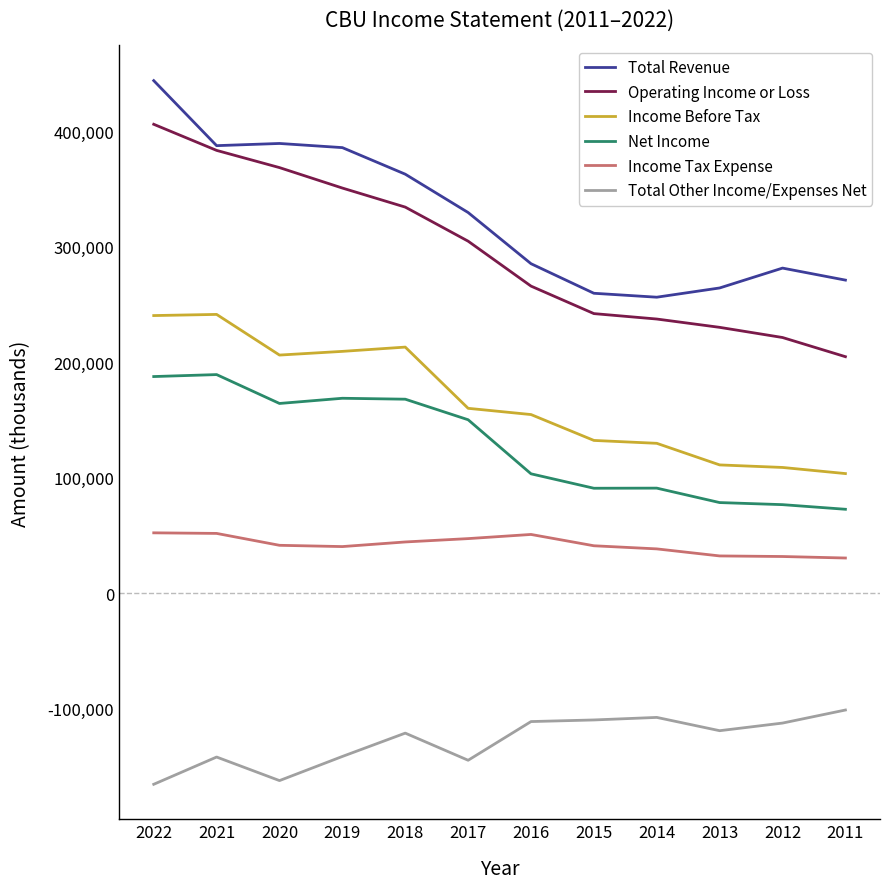

Is it true that Income Before Tax equals 190587 at 2013?

False